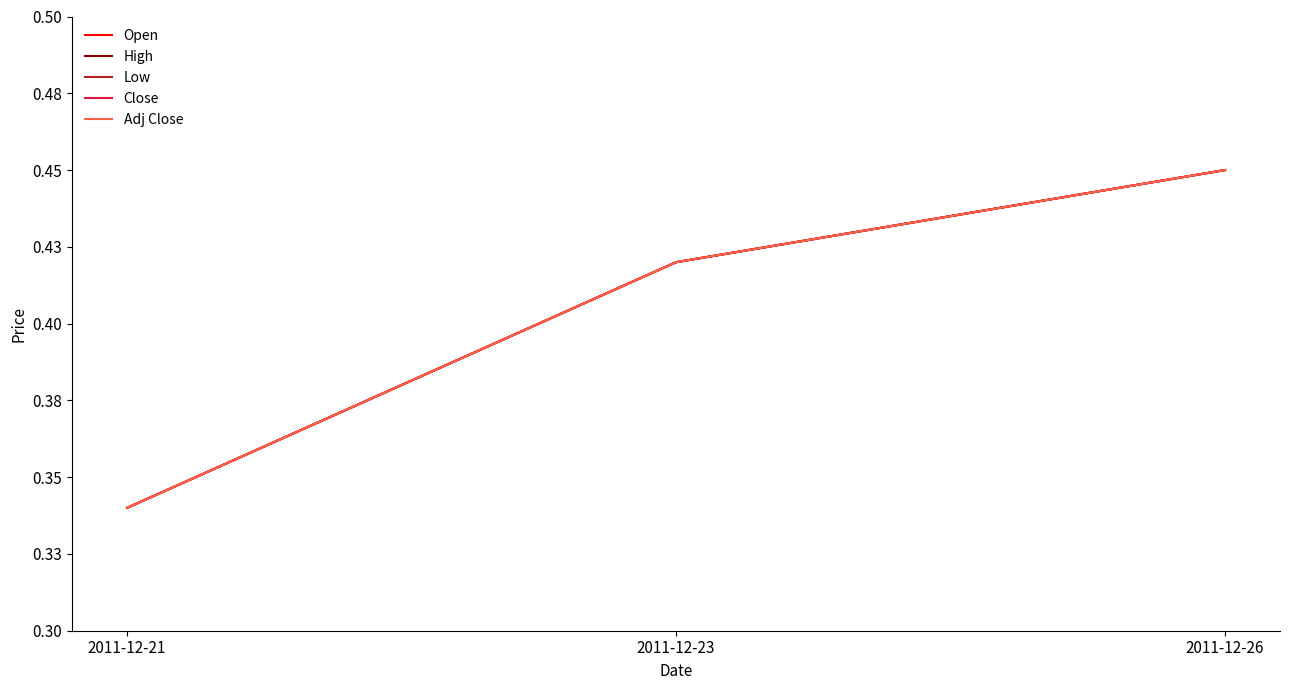

Does the chart have visible grid lines?

No